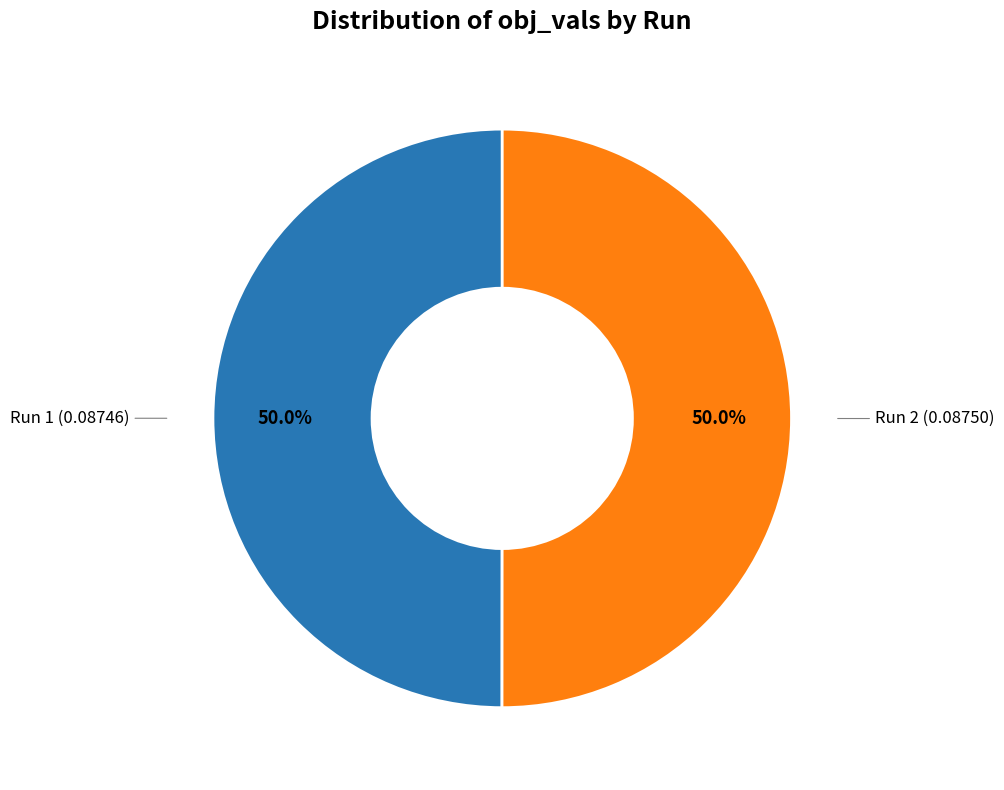

How many segments does this pie chart have?

2